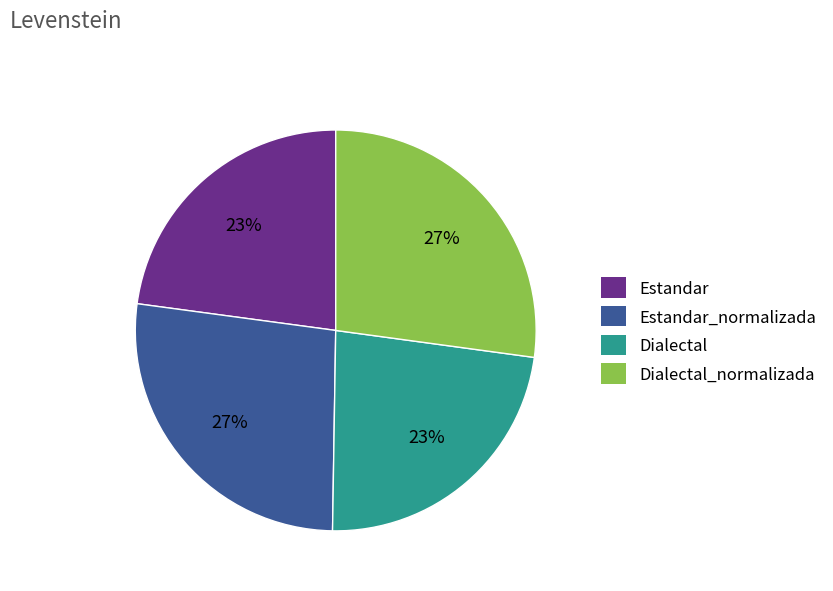

Does Dialectal_normalizada account for over 50% of the chart?

No